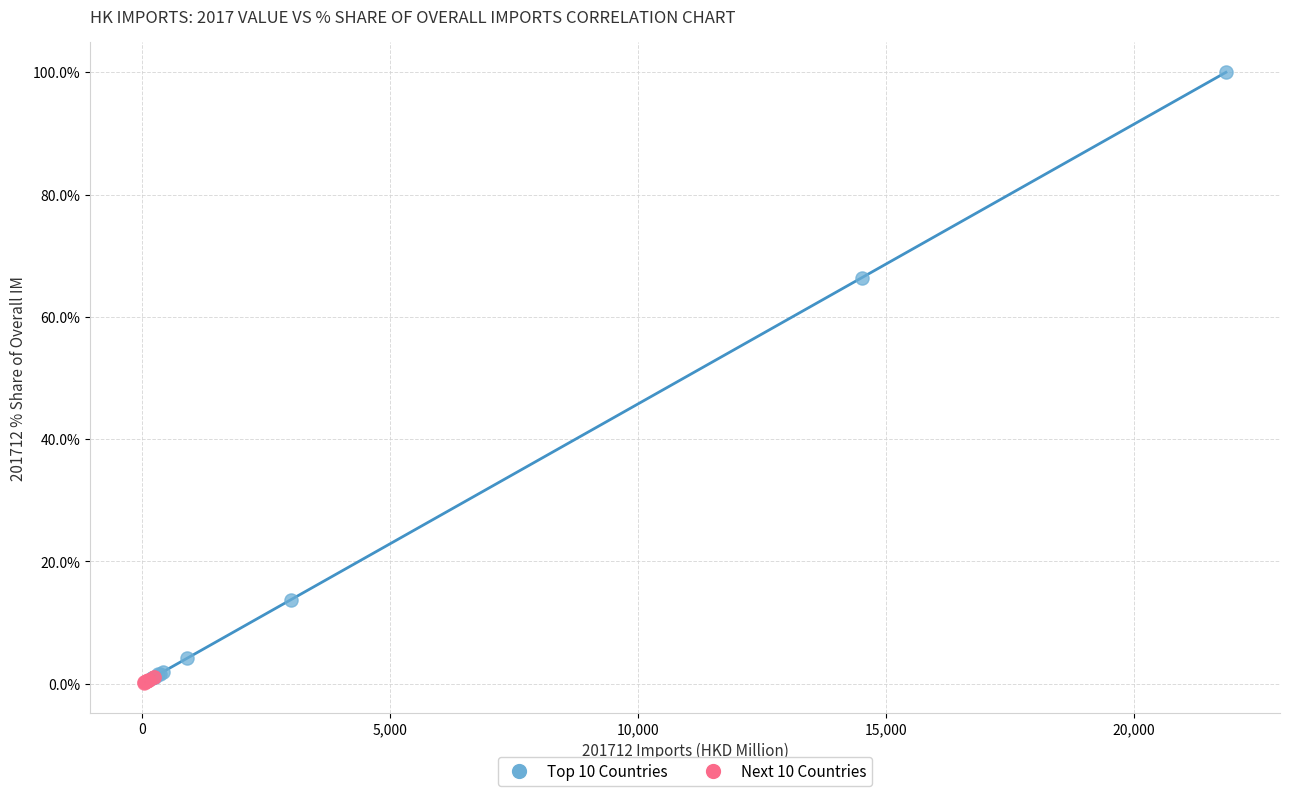

Which series has the largest Y range (max minus min)?

Top 10 Countries